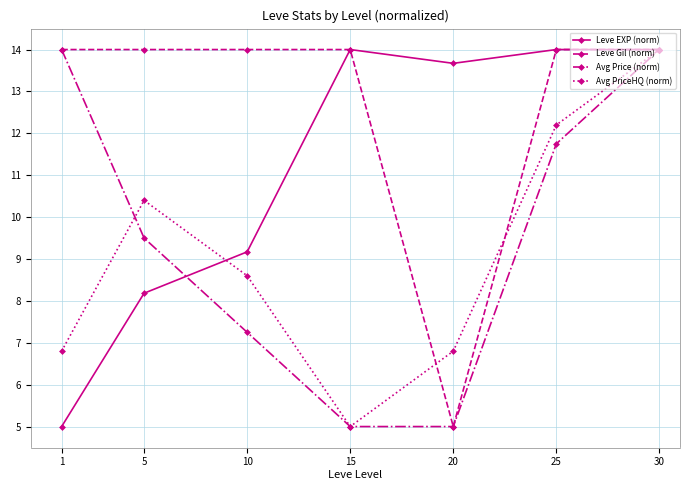

What are all the series names shown in the legend?

Leve EXP (norm), Leve Gil (norm), Avg Price (norm), Avg PriceHQ (norm)